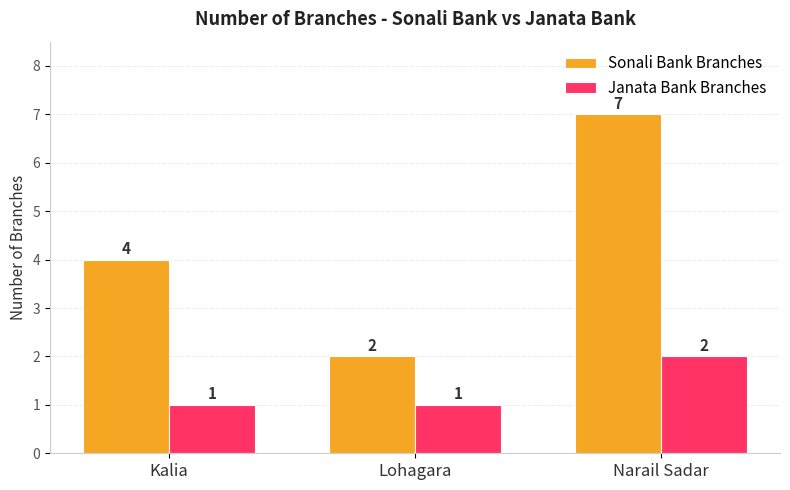

Which series has the largest range (max minus min)?

Sonali Bank Branches